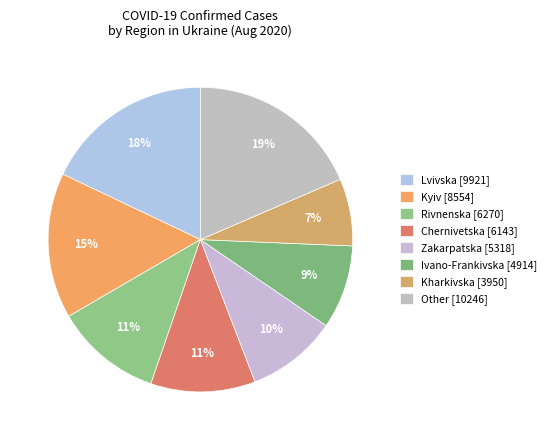

Does any single category account for the majority?

No